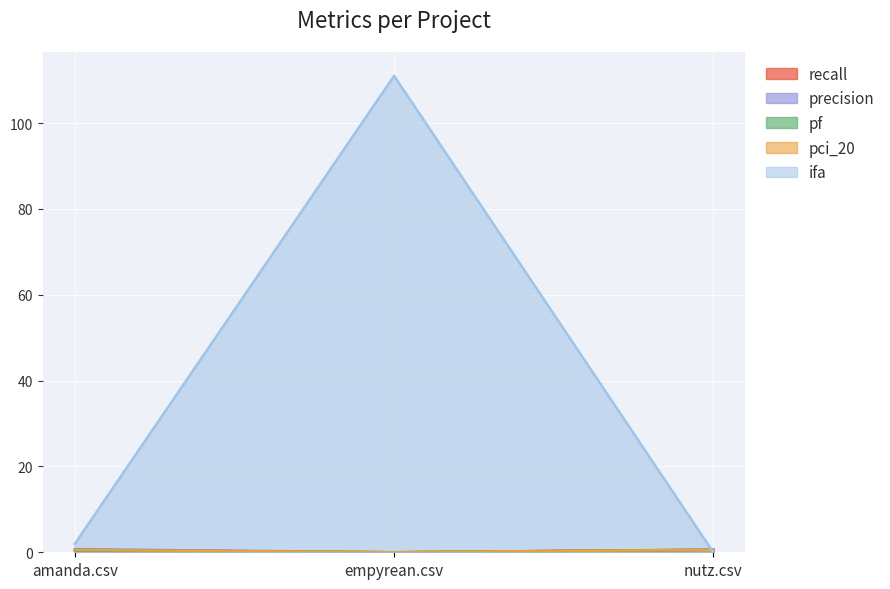

True or false: recall has a value of 0.6 at nutz.csv.

True